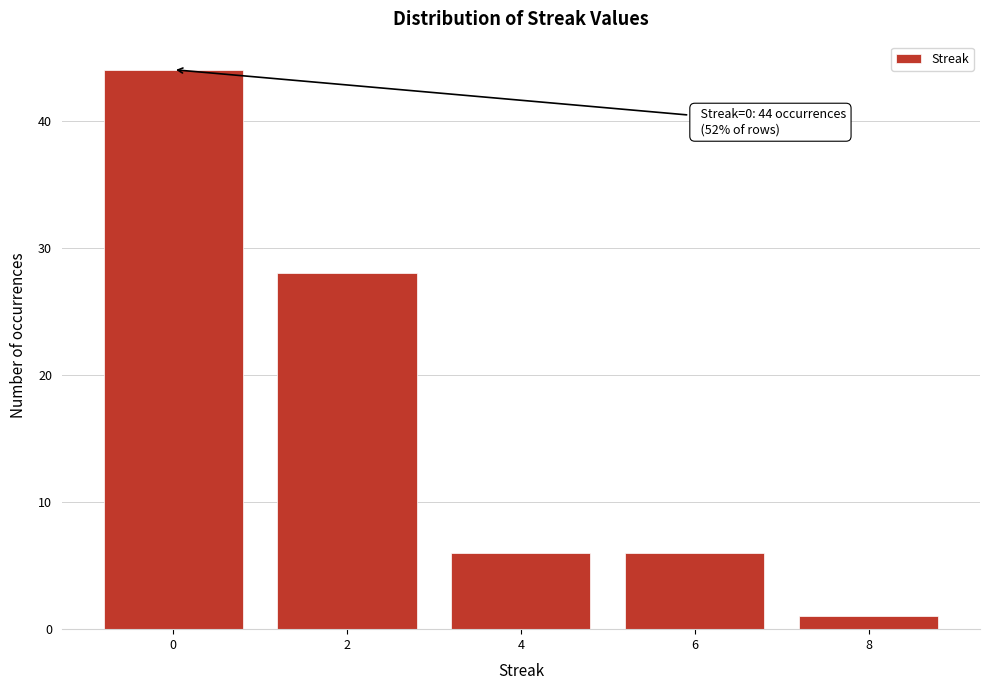

Reading right to left, list all the values displayed in this chart.

1	6	6	28	44